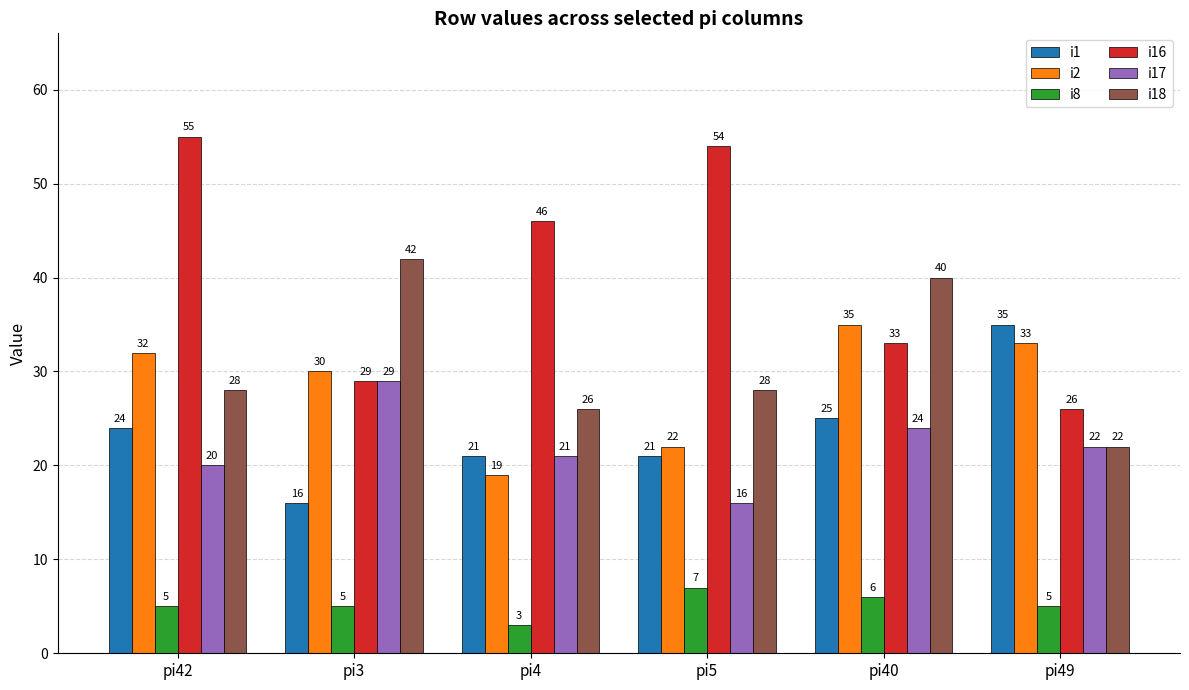

Is it true that i8 equals 9 at pi49?

False